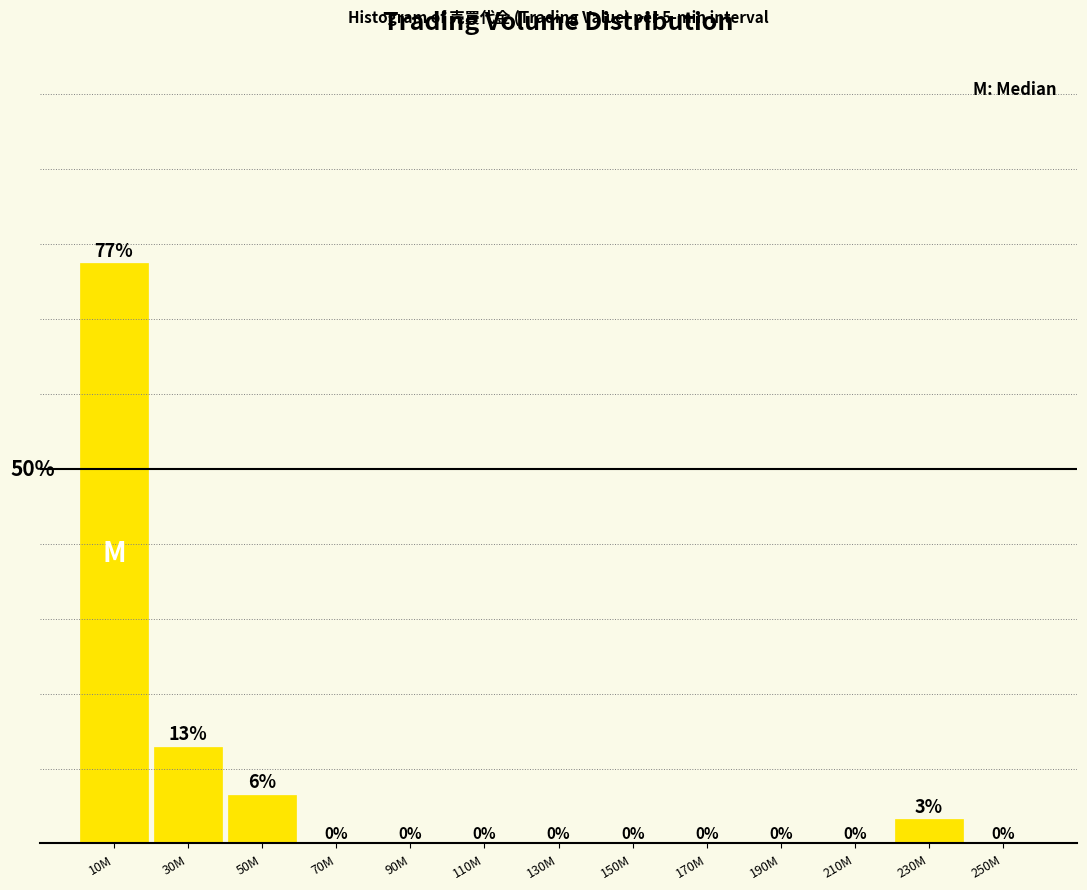

At which label is the value closest to 38?

30M